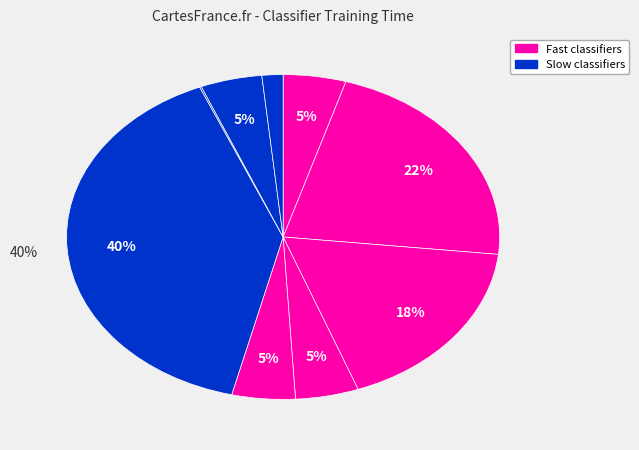

Is there any slice that represents more than half of the pie?

No